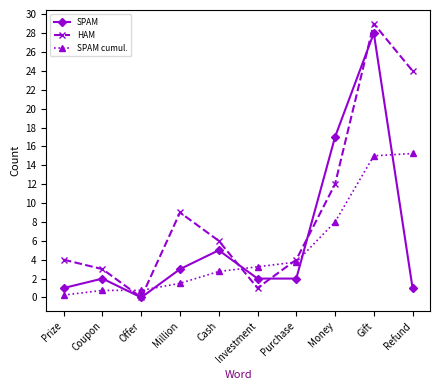

Which category has the highest value in the HAM series?

Gift